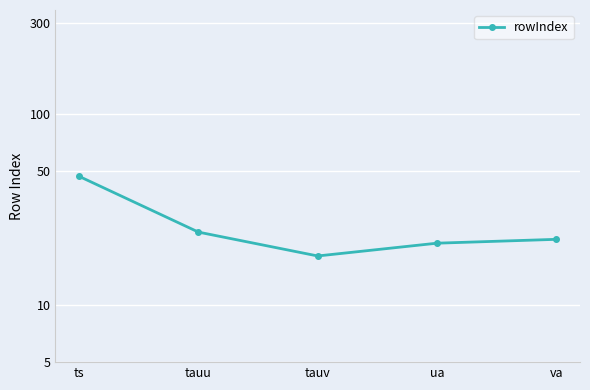

Which label corresponds to the largest value in the chart?

ts